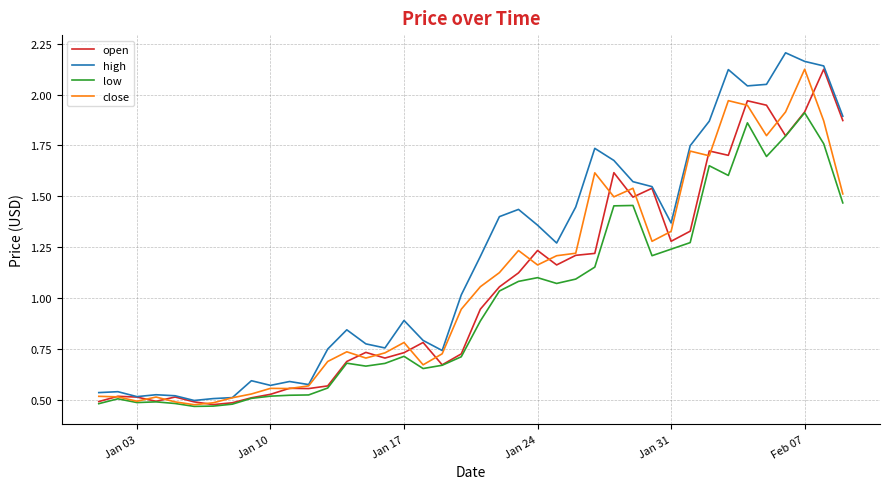

Which series has the largest range (max minus min)?

high